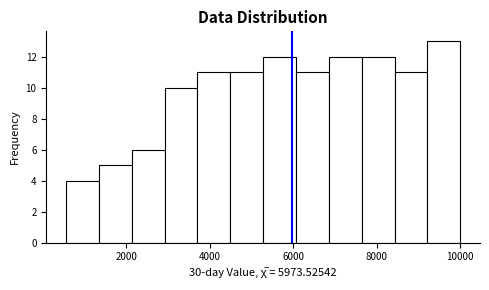

Around what value on the x-axis is the tallest bar? Give the approximate position of its centre, as read against the axis.

9600